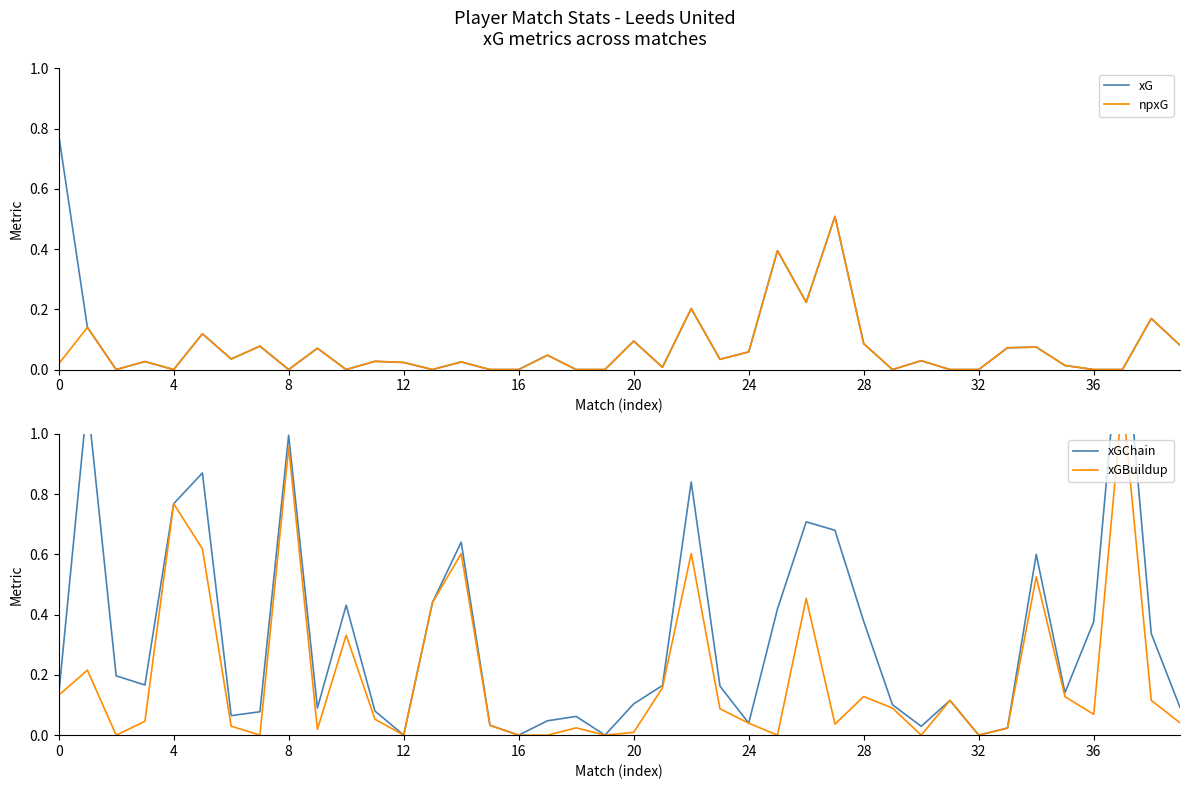

Between 12 and 19, which is larger?

12